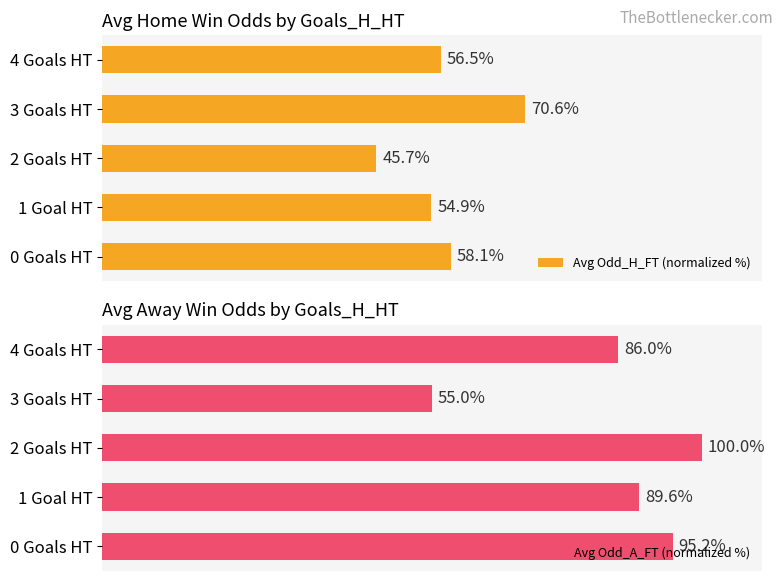

List the labels in order of Avg Odd_H_FT (normalized %) value, largest first.

3 Goals HT, 0 Goals HT, 4 Goals HT, 1 Goal HT, 2 Goals HT